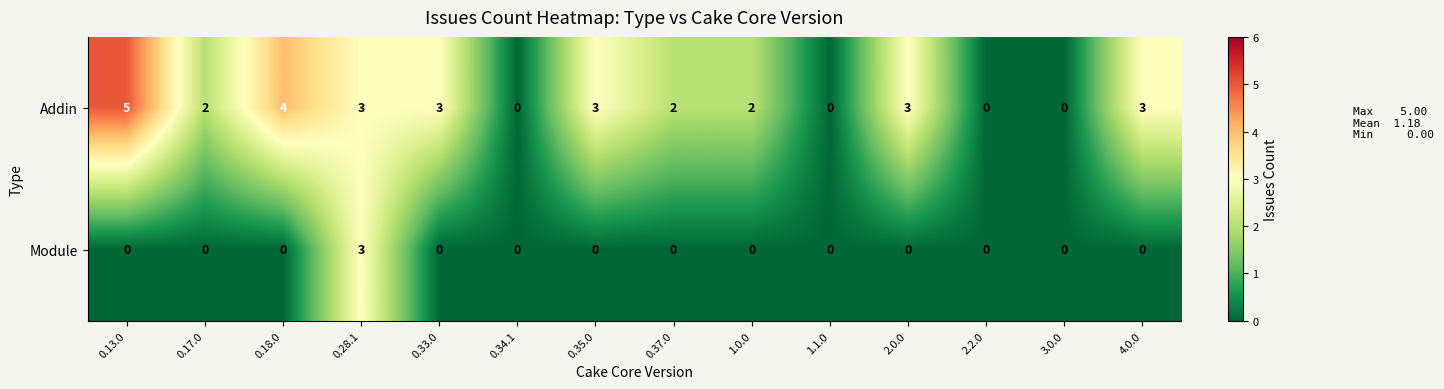

How many distinct data groups are displayed?

2